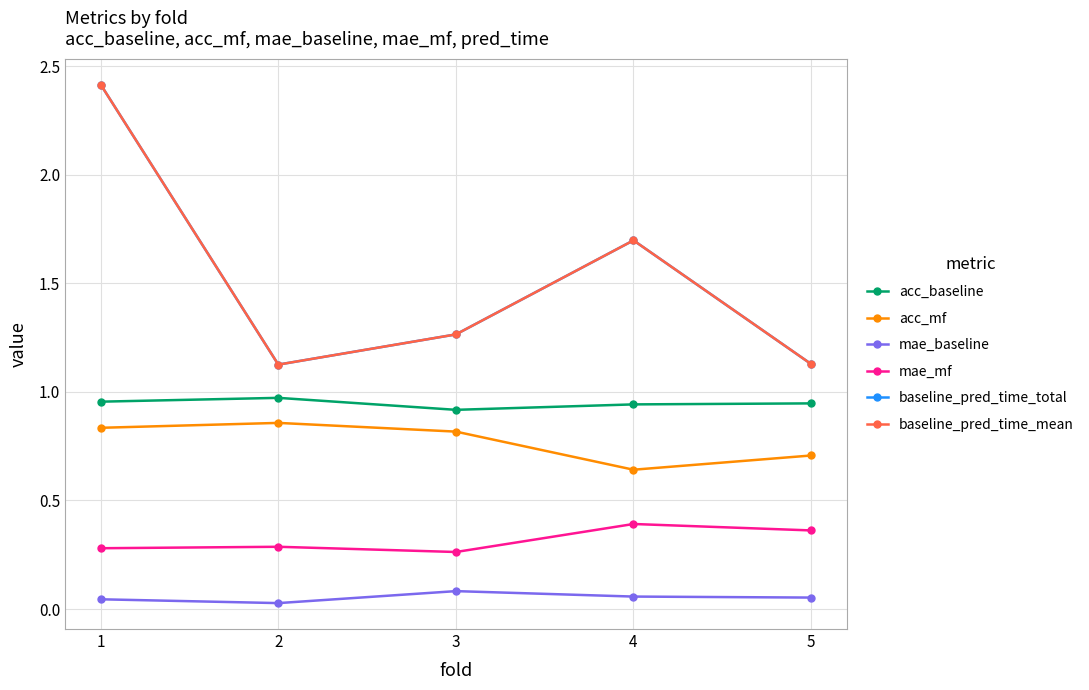

Is this an area chart (filled region under the line)?

No